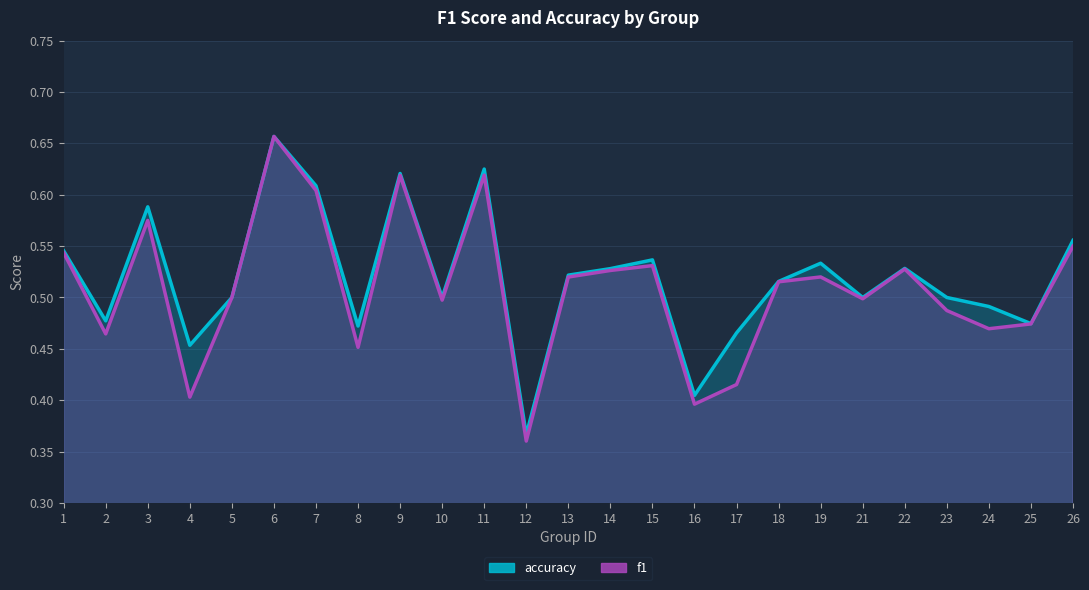

What is the total value across all series at 11?

1.2